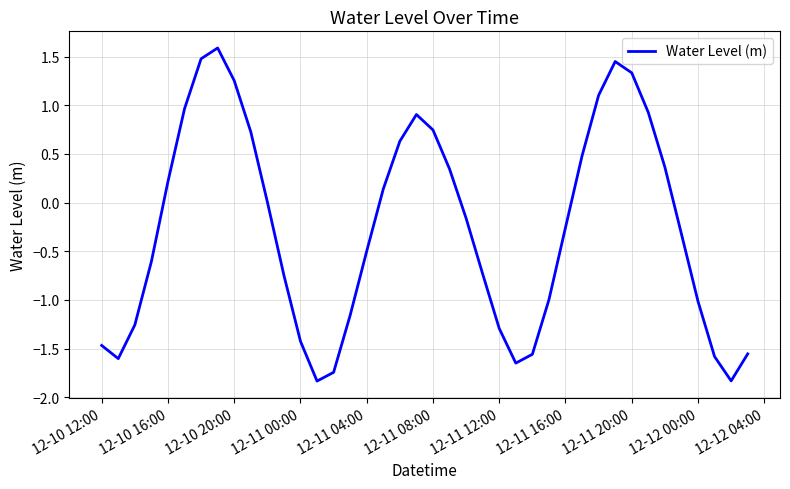

What is the difference between the maximum and minimum values?

3.4